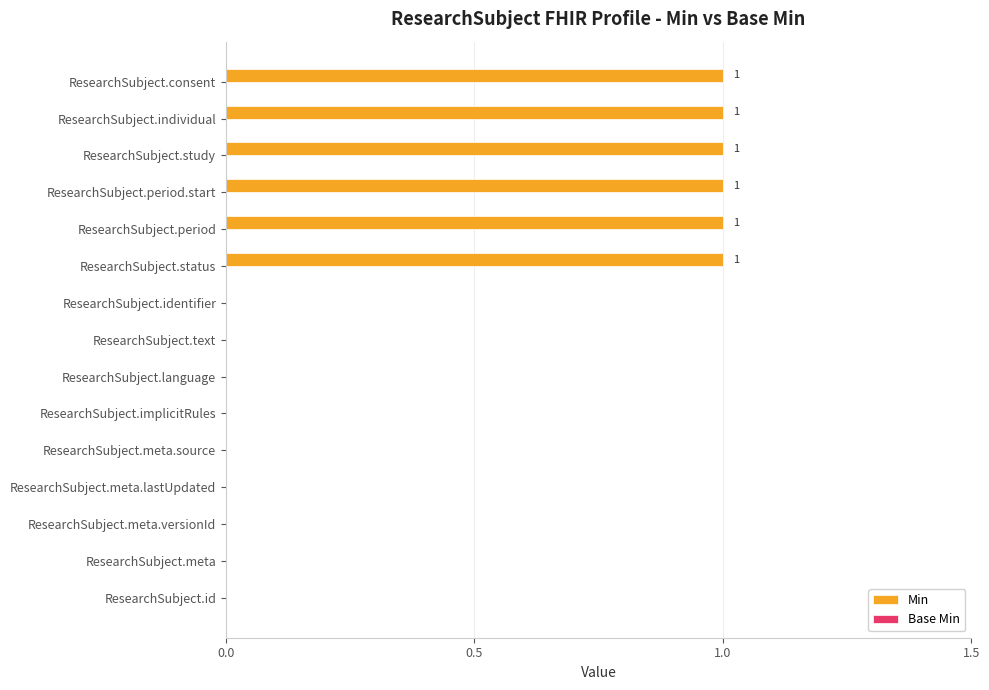

Which has a higher value, ResearchSubject.meta.versionId or ResearchSubject.period.start?

ResearchSubject.period.start